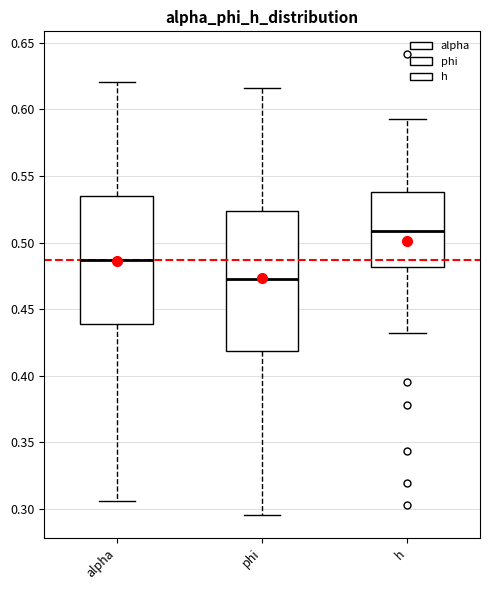

Reading left to right, transcribe this box plot: for each box, give where its median line is, the range the box spans, and where its two whiskers end, as read against the y-axis. The values are not printed on the chart, so give them approximately, as read against the axis.

alpha: median 0.485, box 0.440 to 0.535, whiskers 0.305 to 0.620
phi: median 0.470, box 0.420 to 0.525, whiskers 0.295 to 0.615
h: median 0.510, box 0.480 to 0.540, whiskers 0.430 to 0.595